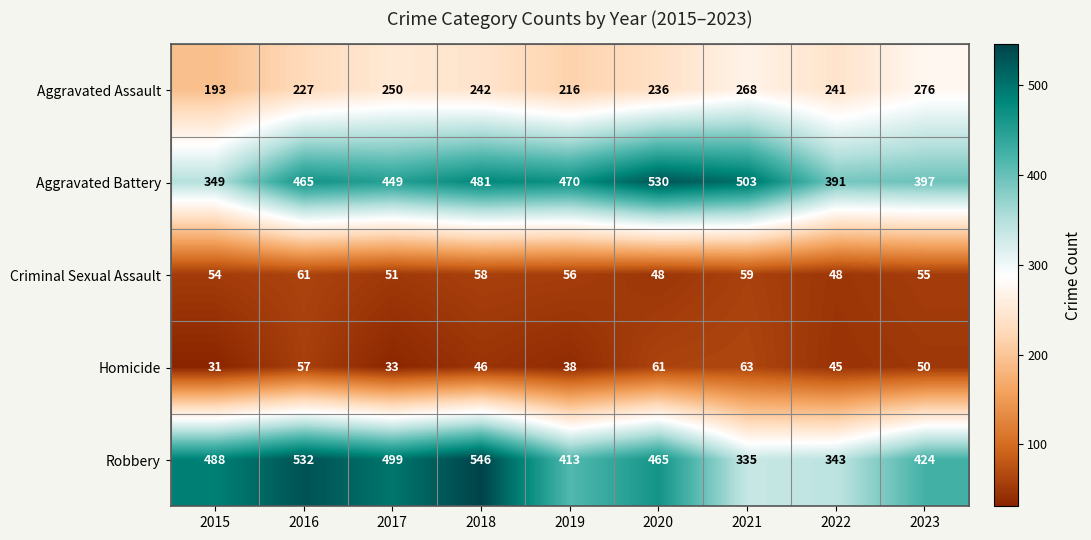

The value of Homicide at 2016 is 89. True or false?

False